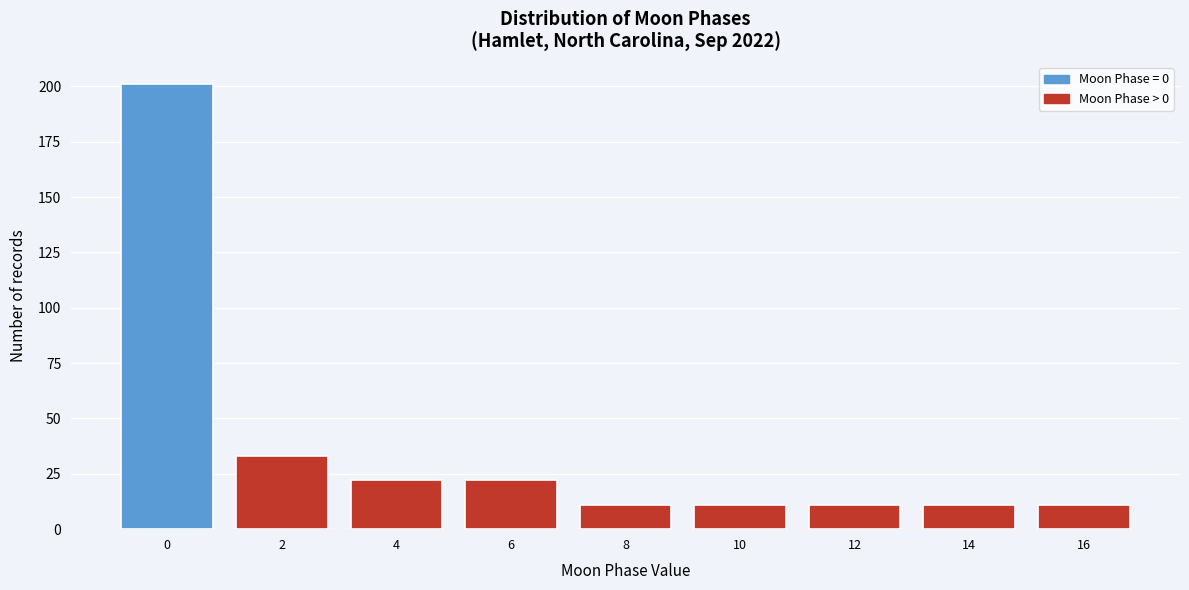

Reading left to right, extract all data points from this chart.

0=201	2=33	4=22	6=22	8=11	10=11	12=11	14=11	16=11